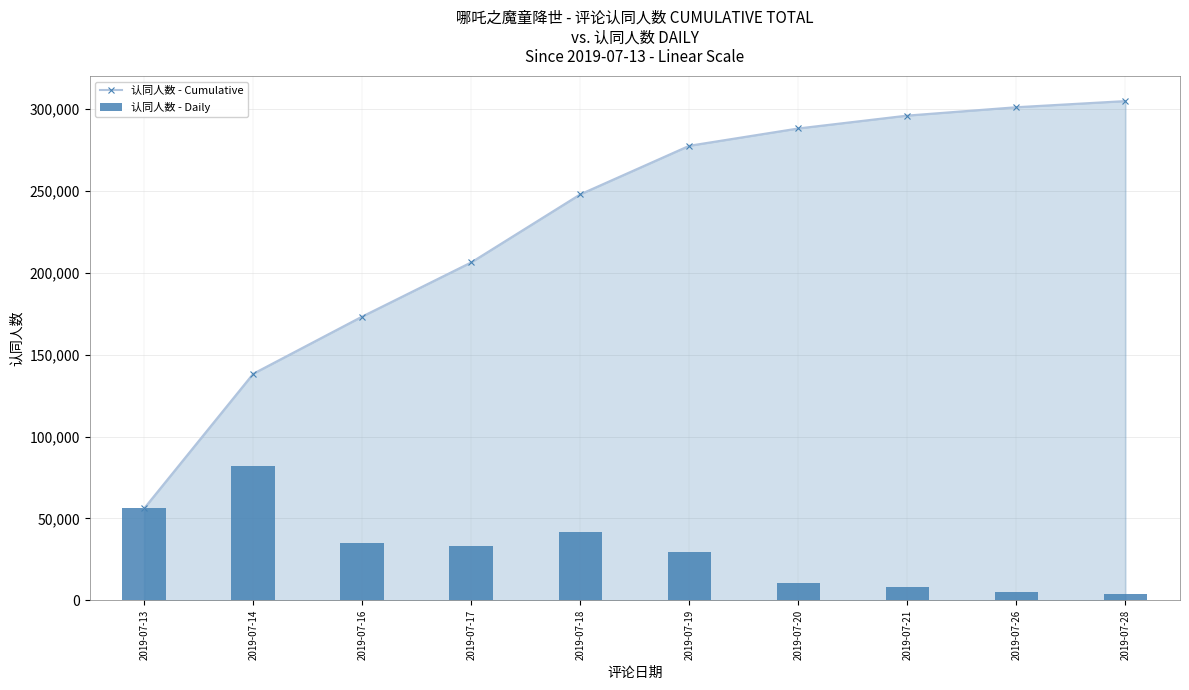

At 2019-07-14, list the series in order from largest to smallest.

认同人数 - Cumulative, 认同人数 - Daily